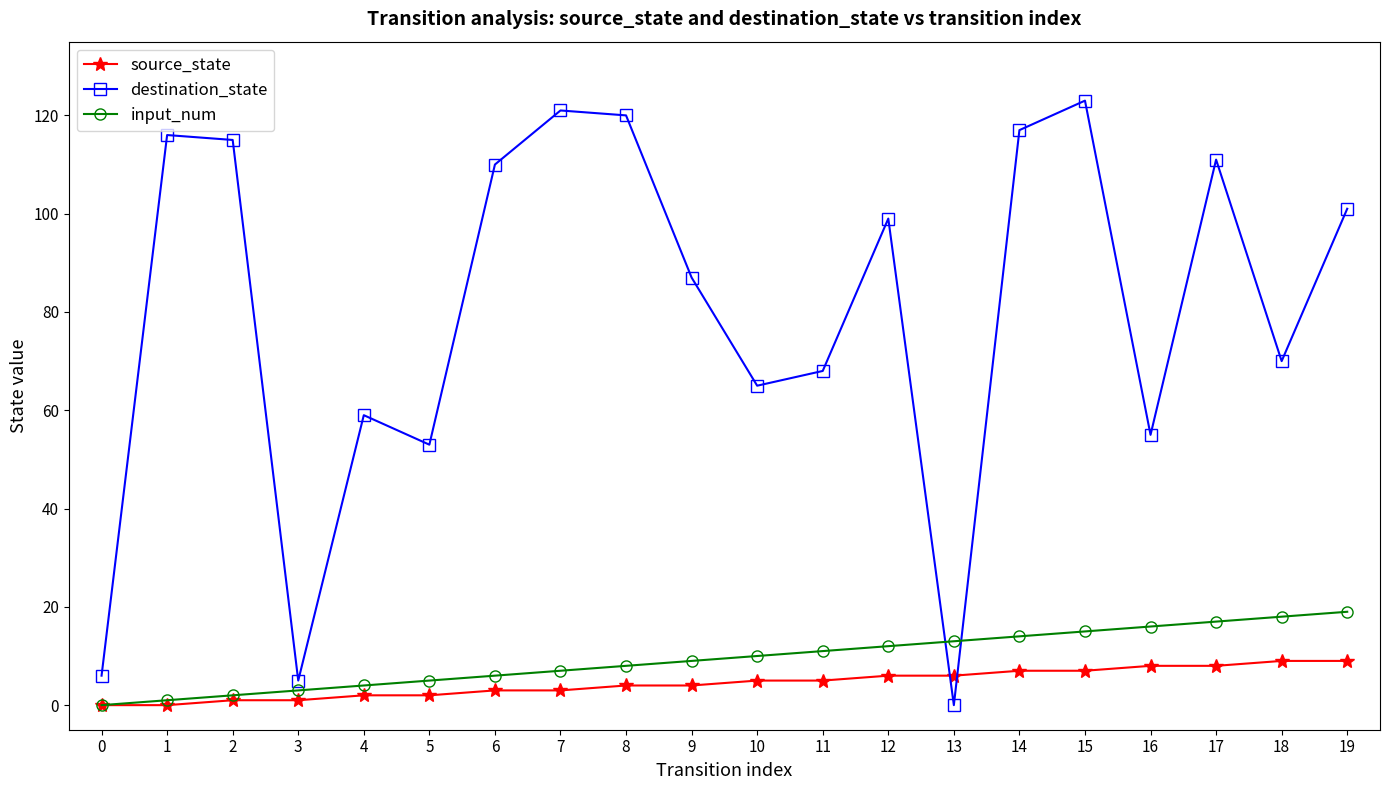

What is the sum of all source_state values?

90